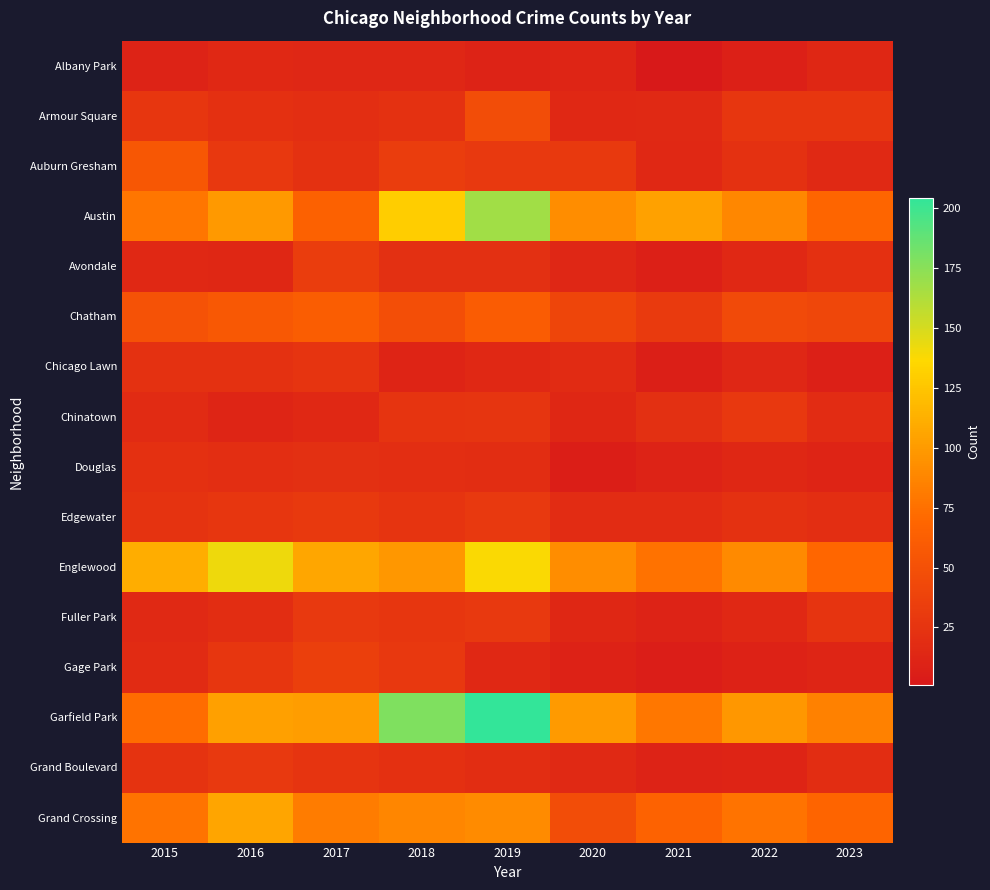

At which category is the sum across all series the highest?

2019